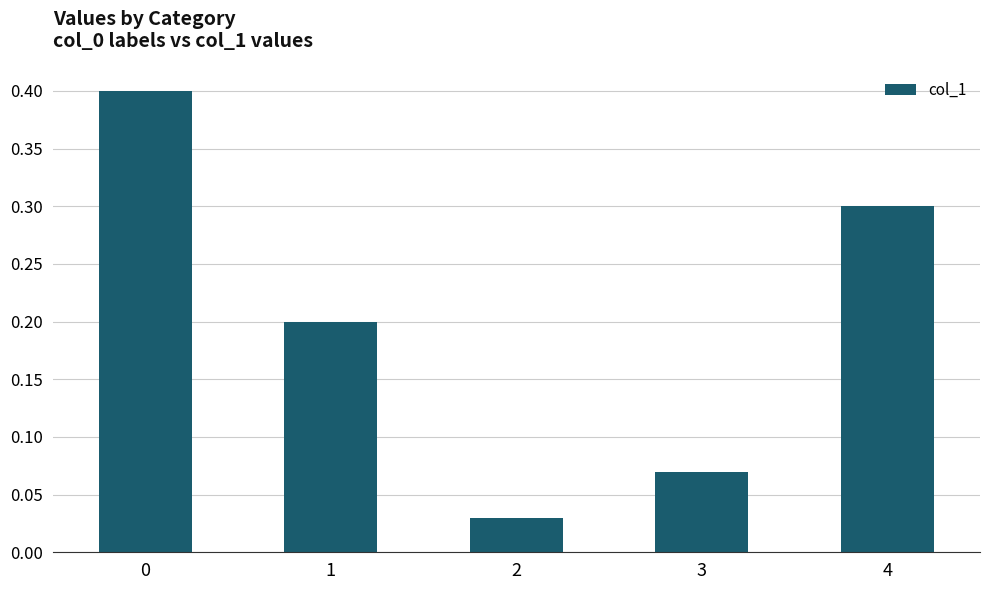

Count the number of data series in this chart.

1